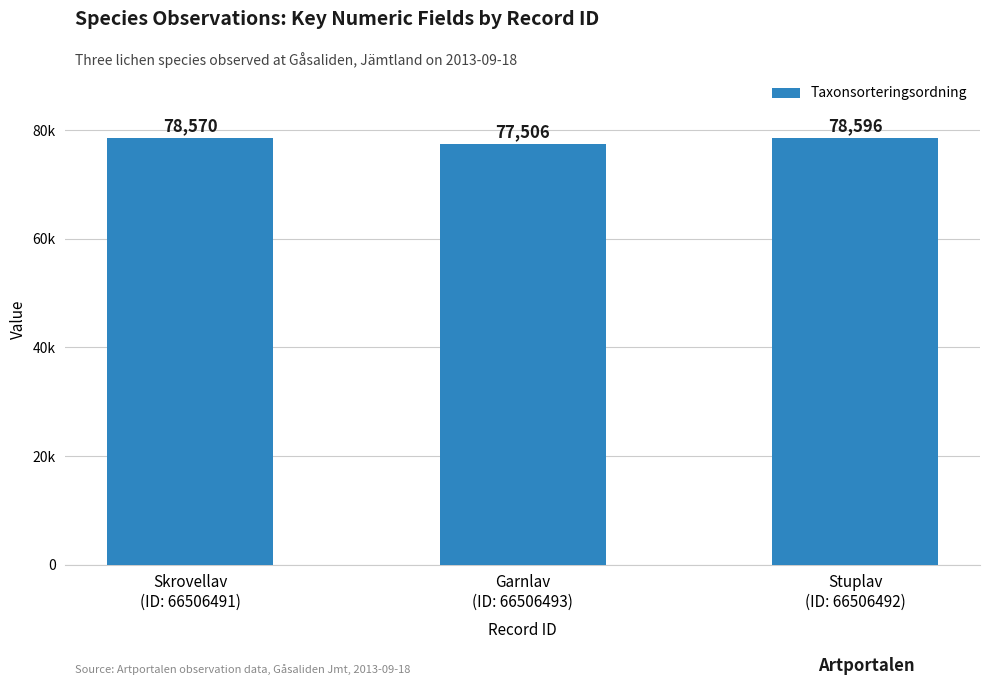

List the labels in order of value, smallest first.

Garnlav
(ID: 66506493), Skrovellav
(ID: 66506491), Stuplav
(ID: 66506492)